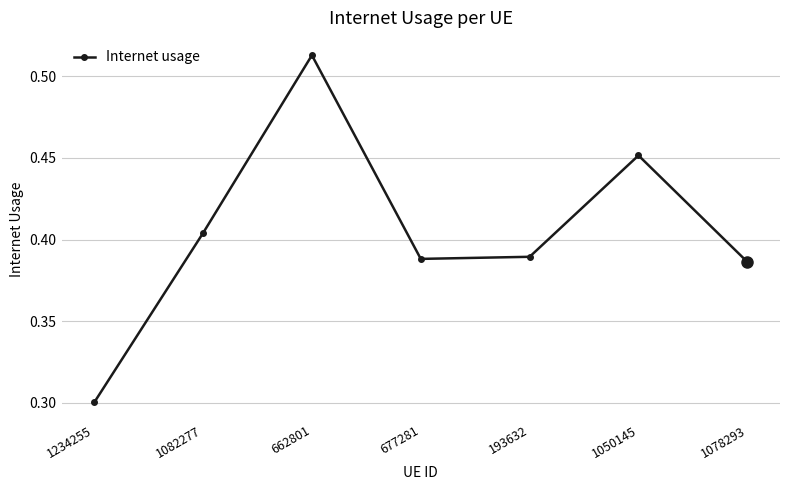

At which label is the value closest to 0?

1234255